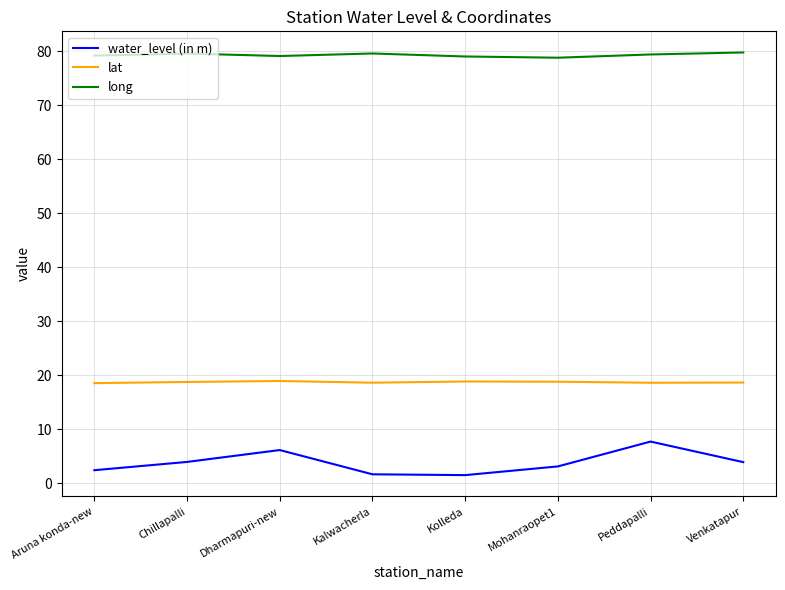

Which series has the largest total across all categories?

long